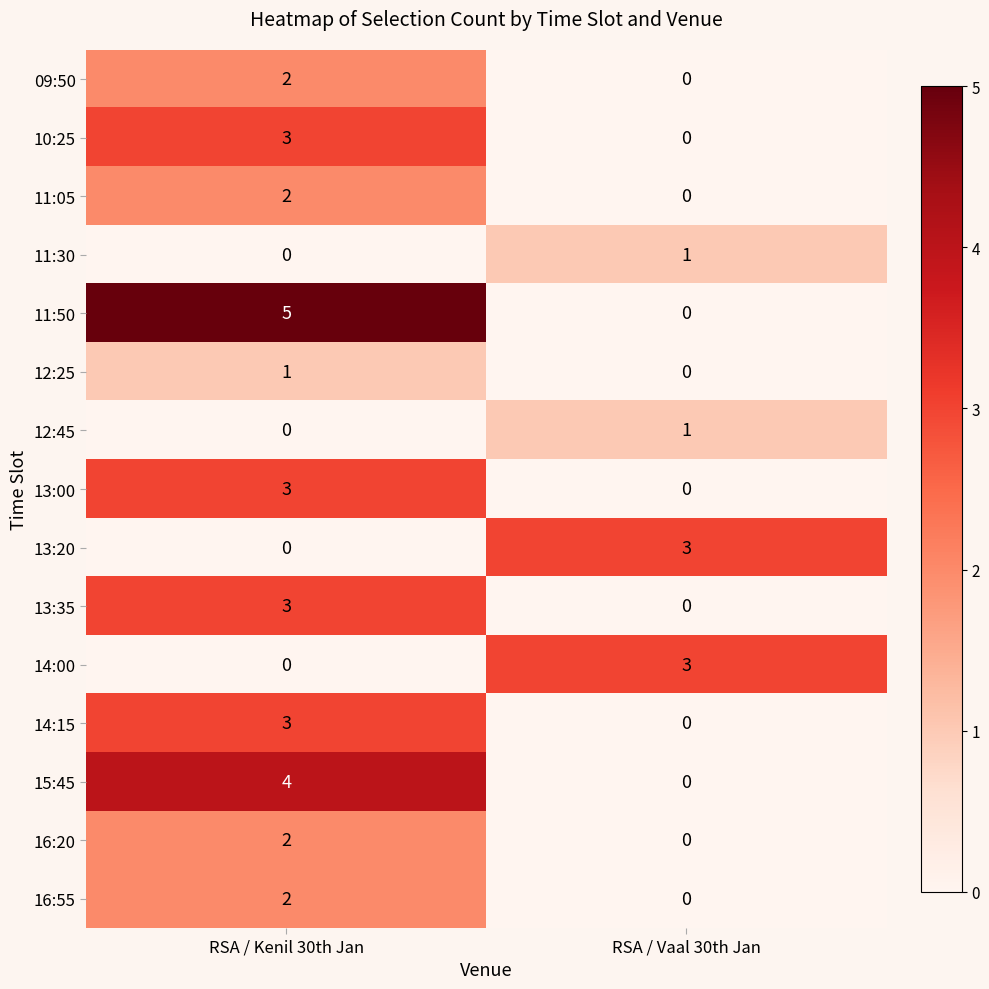

Which series has the largest range (max minus min)?

11:50